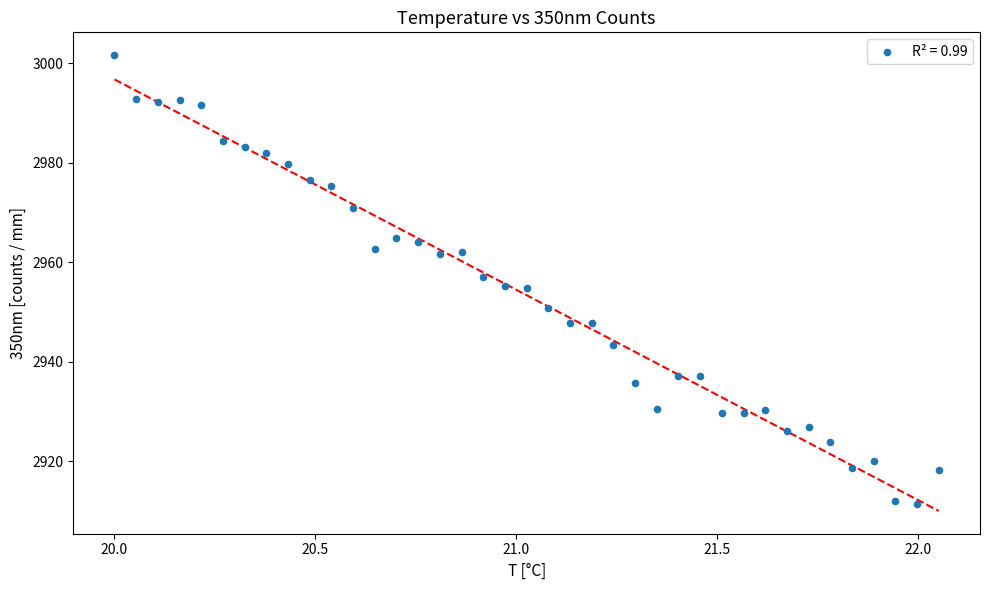

What is the range of Y values (max minus min)?

90.1